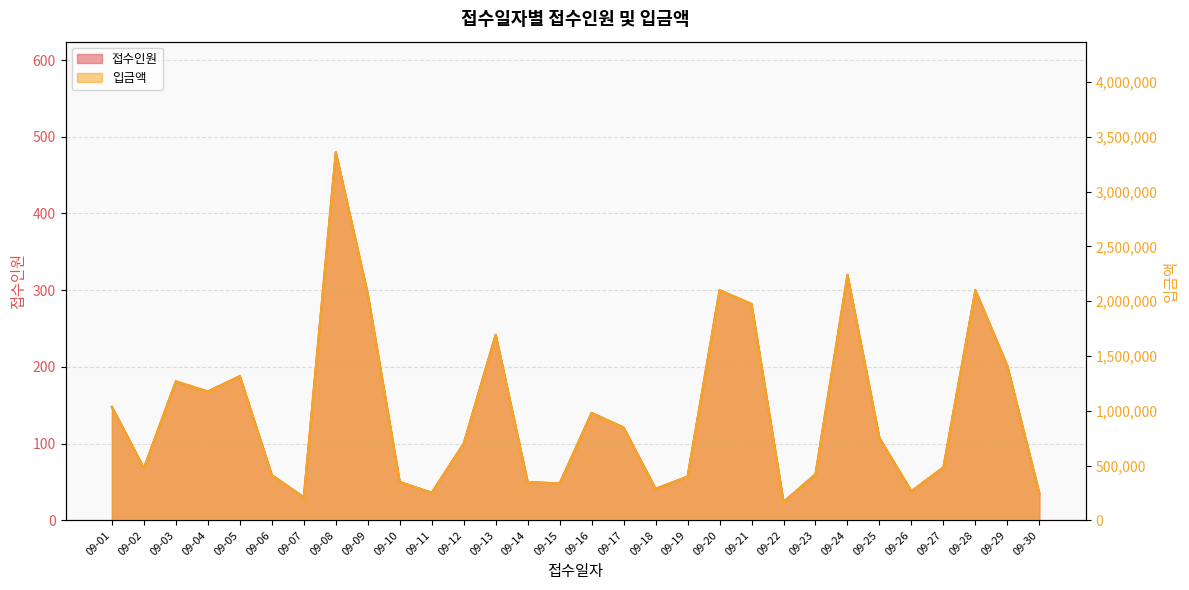

At how many categories does at least one series exceed 337039?

23